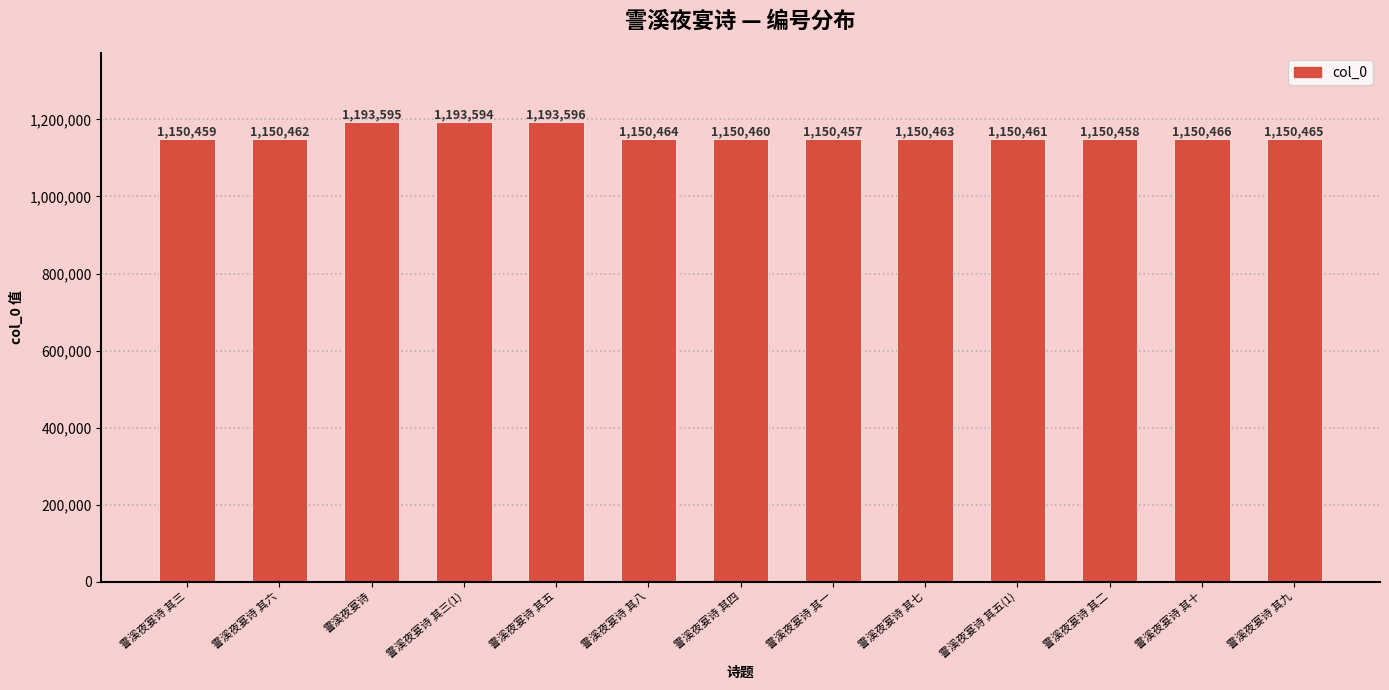

Rank the categories by value from highest to lowest.

霅溪夜宴诗 其五, 霅溪夜宴诗, 霅溪夜宴诗 其三(1), 霅溪夜宴诗 其十, 霅溪夜宴诗 其九, 霅溪夜宴诗 其八, 霅溪夜宴诗 其七, 霅溪夜宴诗 其六, 霅溪夜宴诗 其五(1), 霅溪夜宴诗 其四, 霅溪夜宴诗 其三, 霅溪夜宴诗 其二, 霅溪夜宴诗 其一